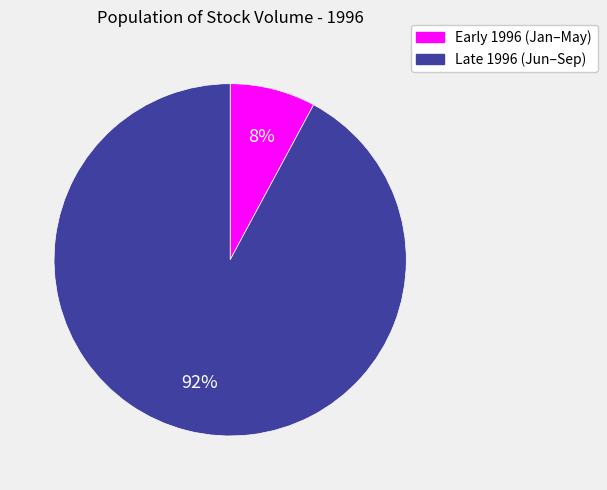

To the nearest percent, what is the average slice percentage?

50%